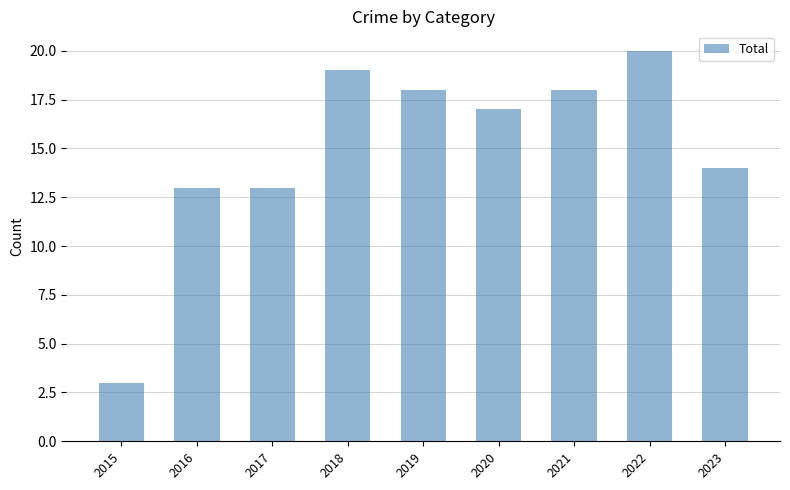

What is the sum of the values at 2016 and 2023?

27